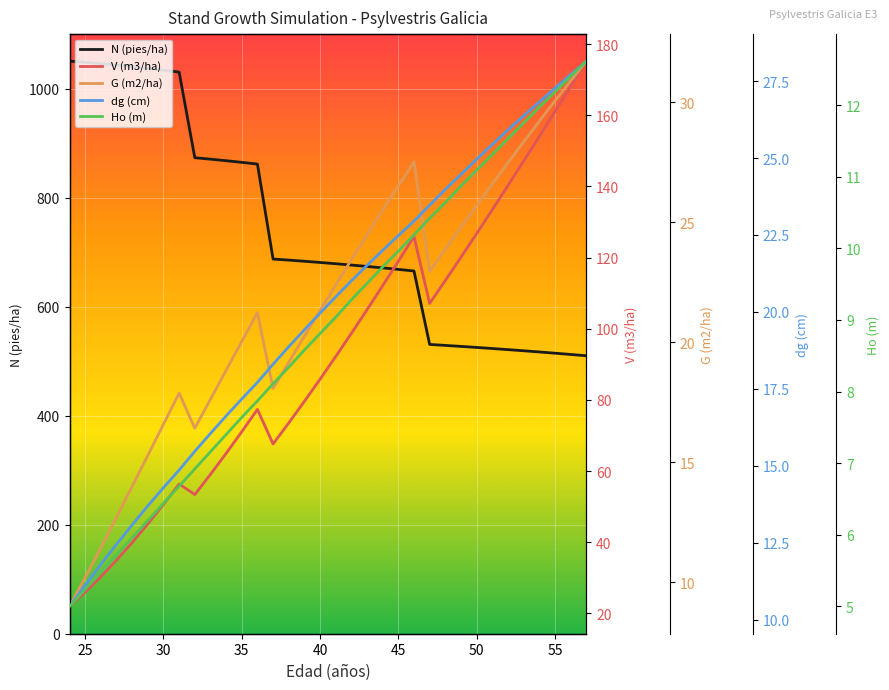

The N (pies/ha) series shows 668.4 at 45. True or false?

True